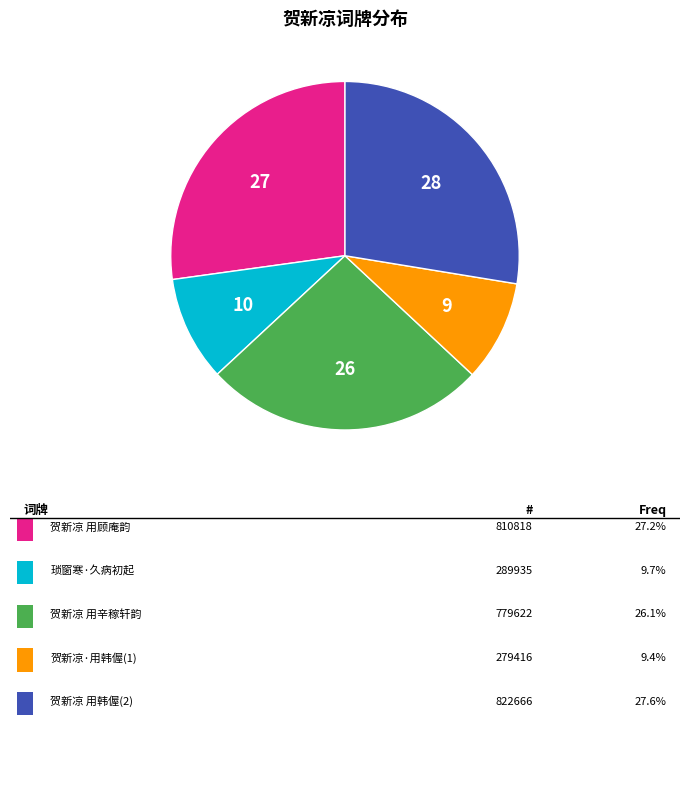

Is there any slice that represents more than half of the pie?

No